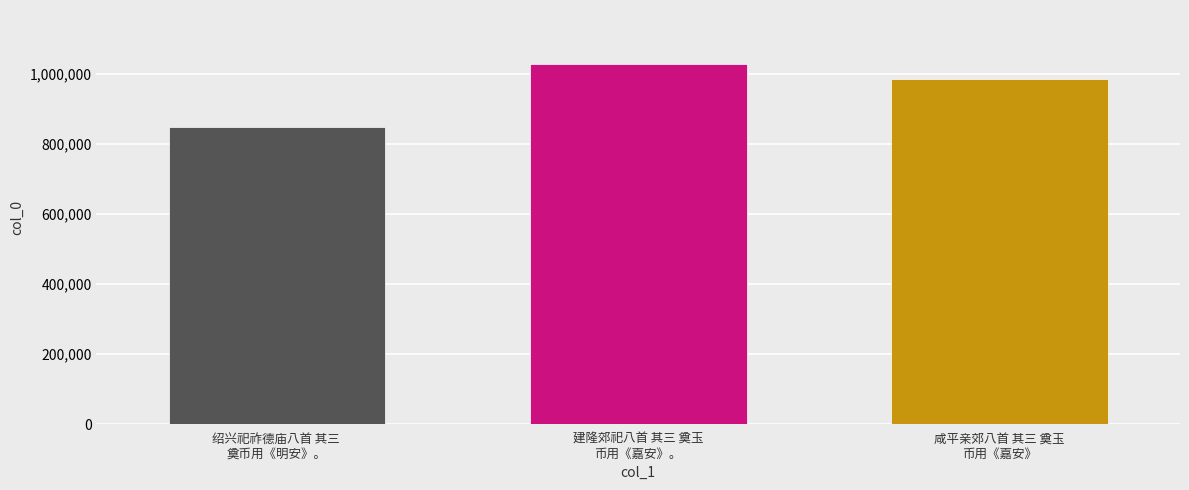

What is the minimum value shown in the chart?

847595